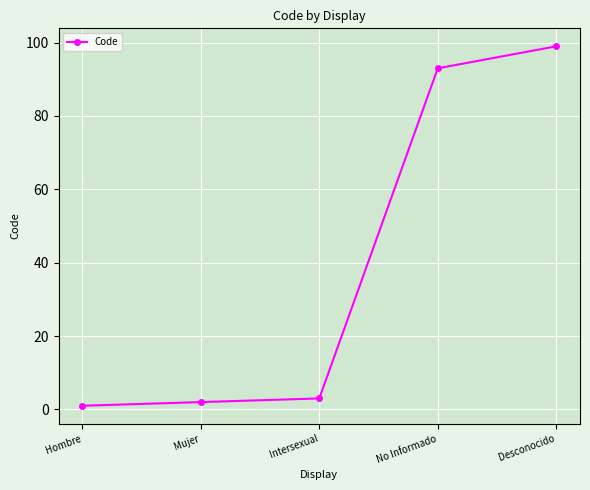

List the labels in order of value, largest first.

Desconocido, No Informado, Intersexual, Mujer, Hombre